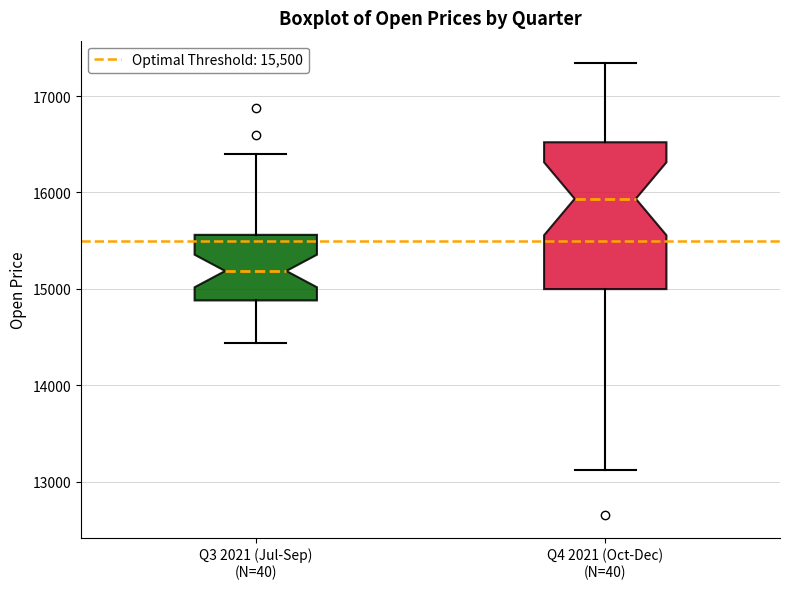

Where does the median line of the box for Q3 2021 (Jul-Sep) (N=40) sit on the y-axis? The values are not printed on the chart, so give them approximately, as read against the axis.

15200